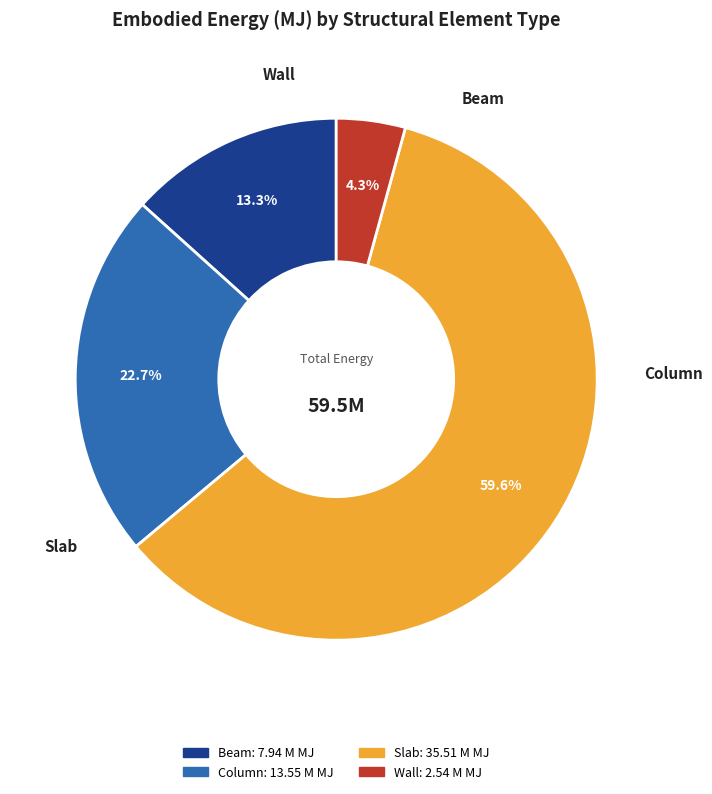

What percentage is NOT represented by Beam?

86.7%